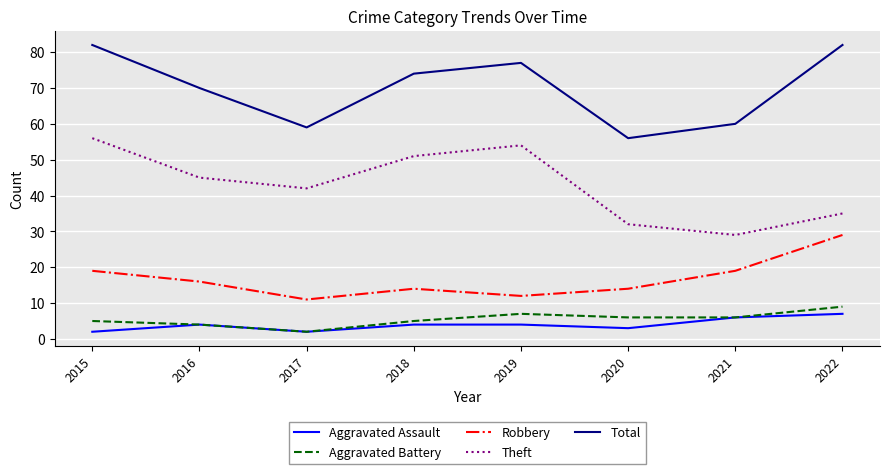

Reading right to left, what are all the values shown in this chart?

Aggravated Assault: 2022=7	2021=6	2020=3	2019=4	2018=4	2017=2	2016=4	2015=2
Aggravated Battery: 2022=9	2021=6	2020=6	2019=7	2018=5	2017=2	2016=4	2015=5
Robbery: 2022=29	2021=19	2020=14	2019=12	2018=14	2017=11	2016=16	2015=19
Theft: 2022=35	2021=29	2020=32	2019=54	2018=51	2017=42	2016=45	2015=56
Total: 2022=82	2021=60	2020=56	2019=77	2018=74	2017=59	2016=70	2015=82